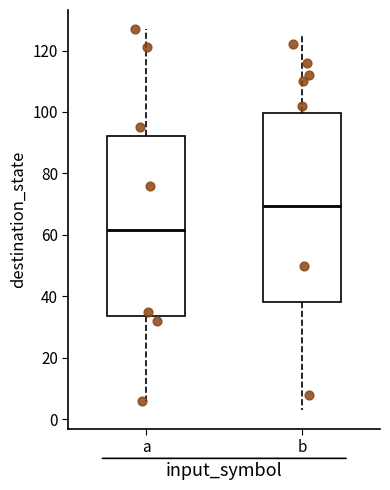

Comparing the boxes themselves (not the whiskers), which one is the tallest?

b